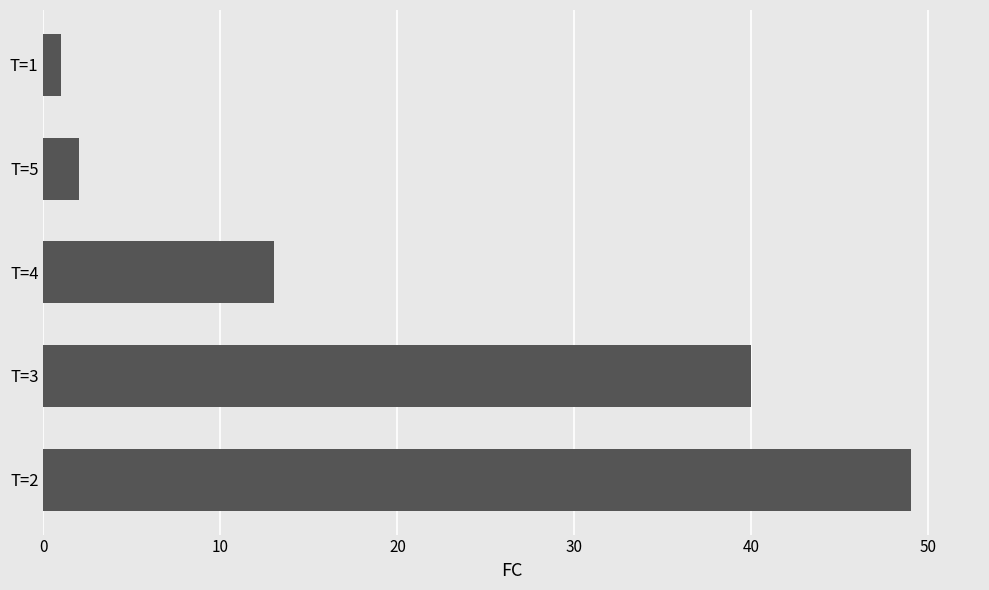

What is the greatest value displayed?

49